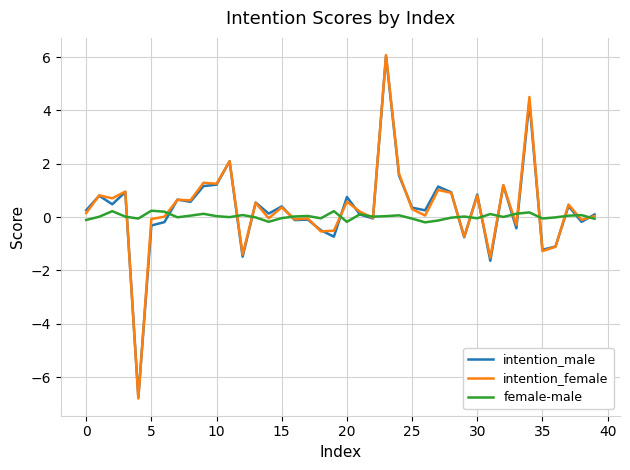

True or false: intention_male and intention_female intersect in this chart.

True